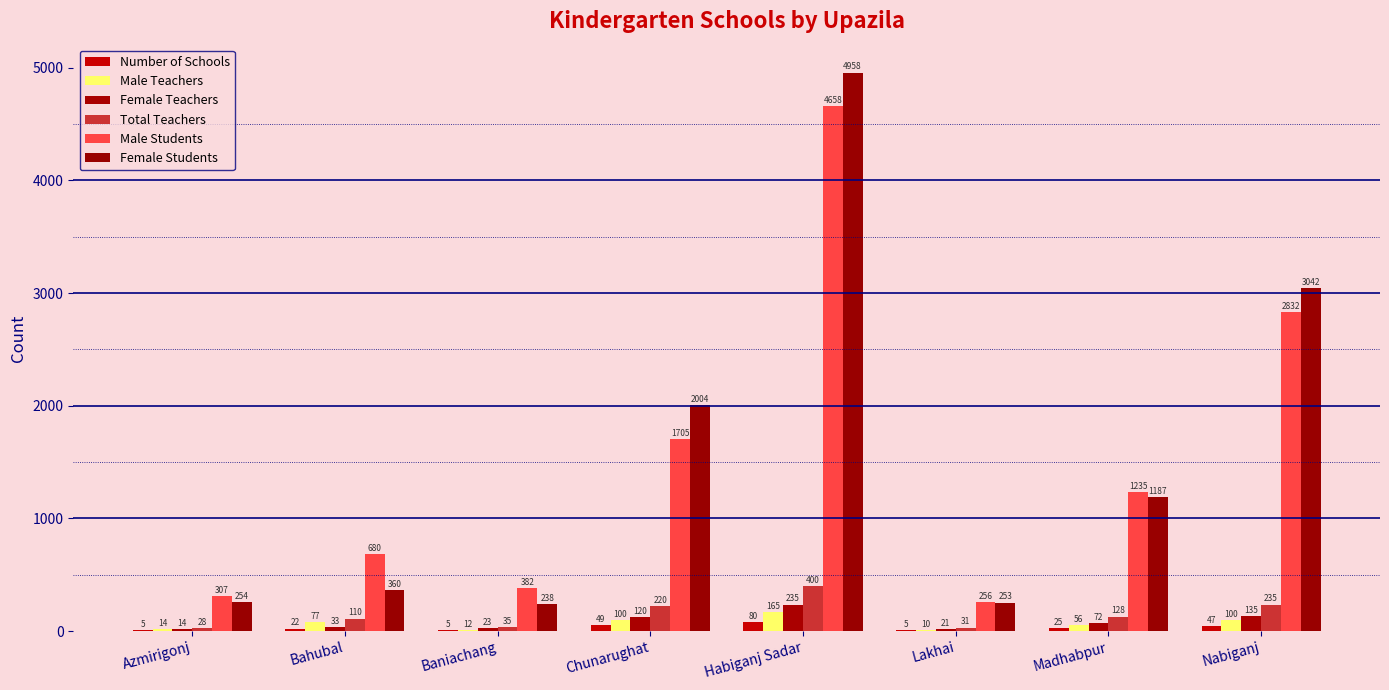

Count the number of categories in the chart.

8